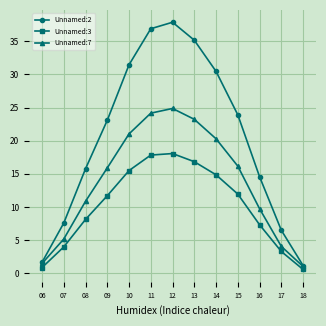

Where does the Unnamed:3 series first go above 11?

09